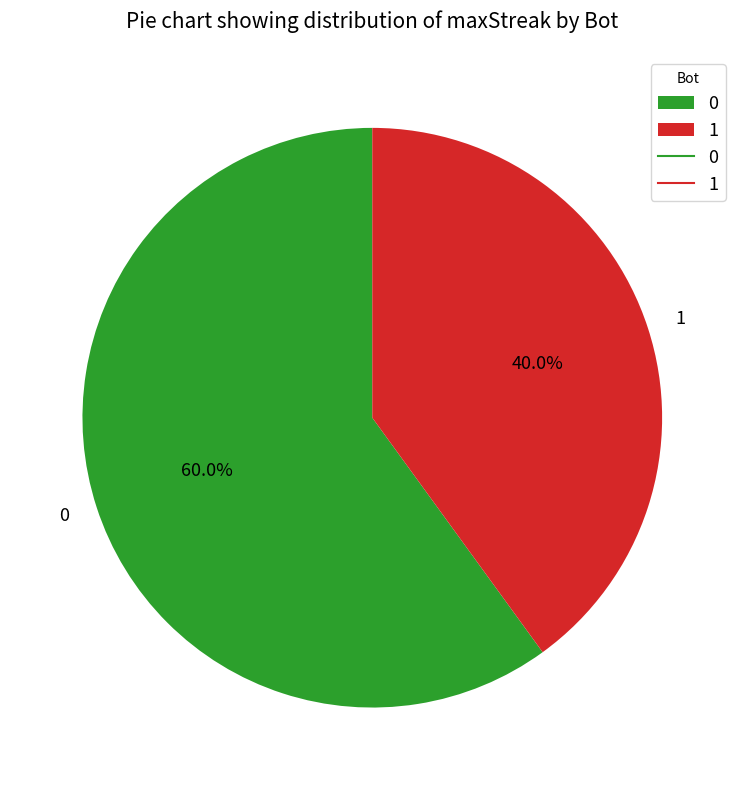

How much of the chart is everything except 1?

60.0%